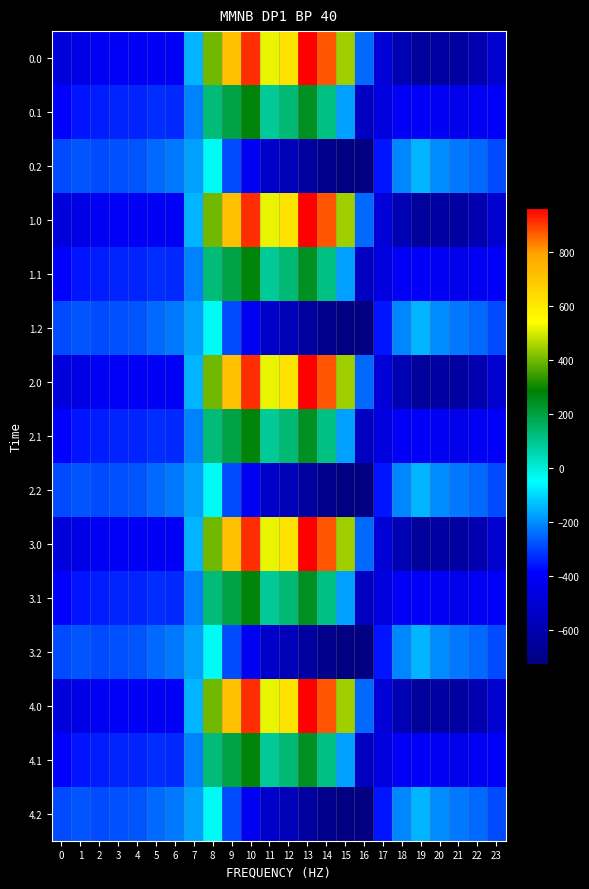

At which category is the sum across all series the highest?

10